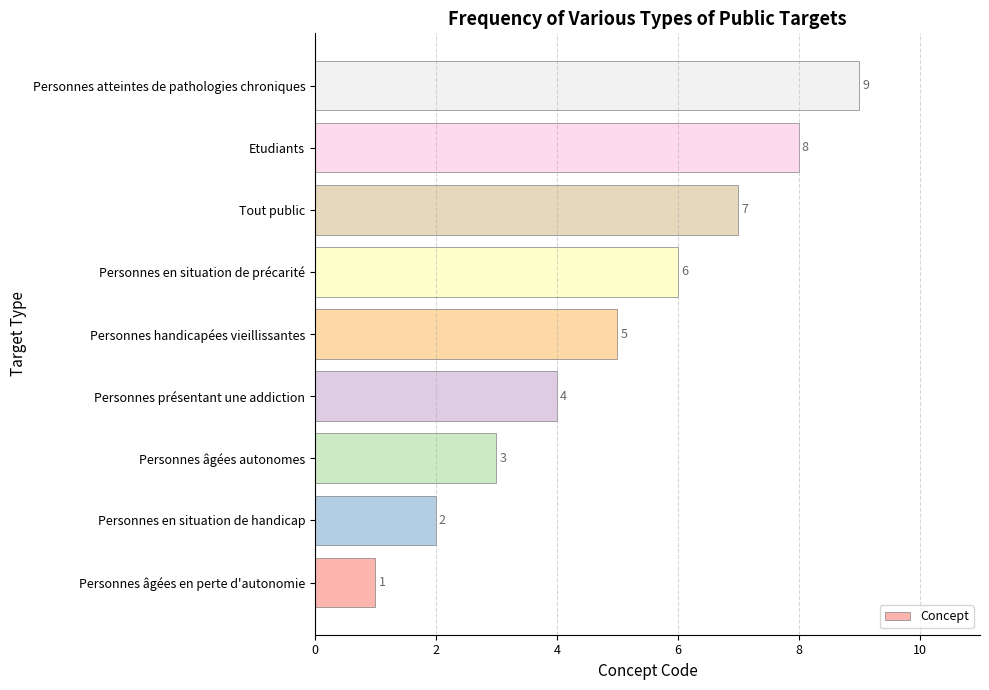

What is the minimum value shown in the chart?

1